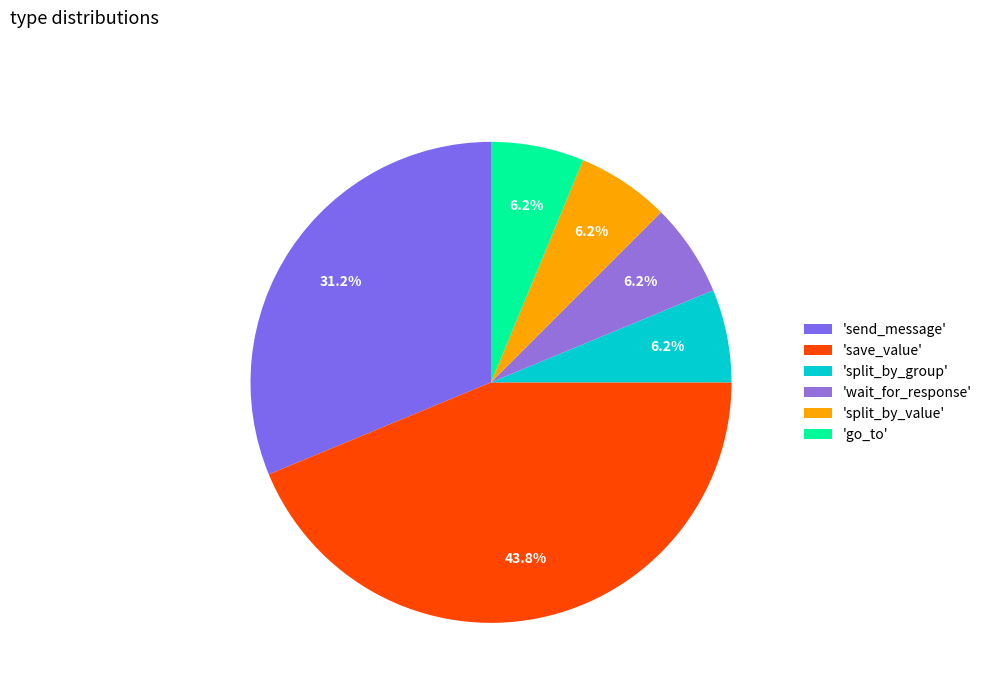

How many slices are in this pie chart?

6